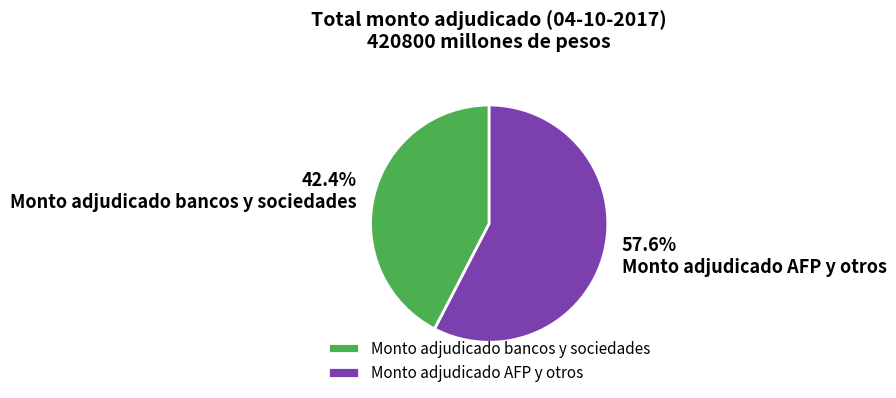

The Monto adjudicado AFP y otros slice represents 58% of the pie. True or false?

True